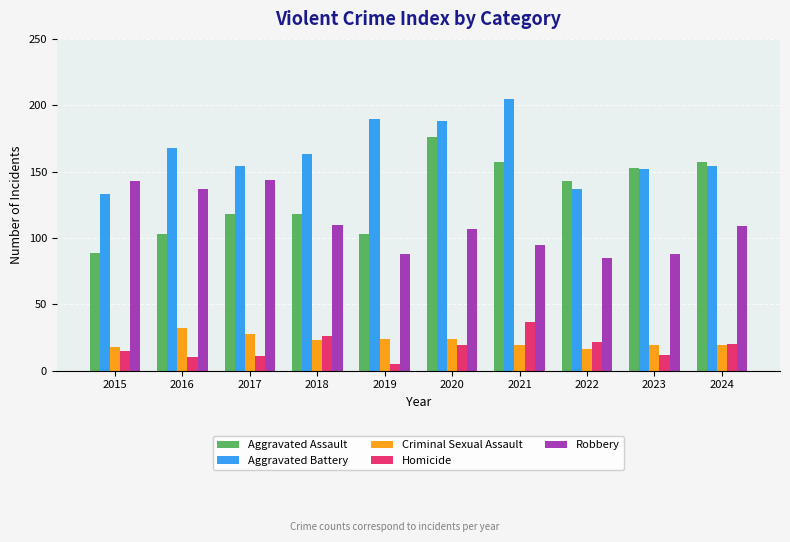

What is the value of the Aggravated Assault bar at the 3rd from the left?

118